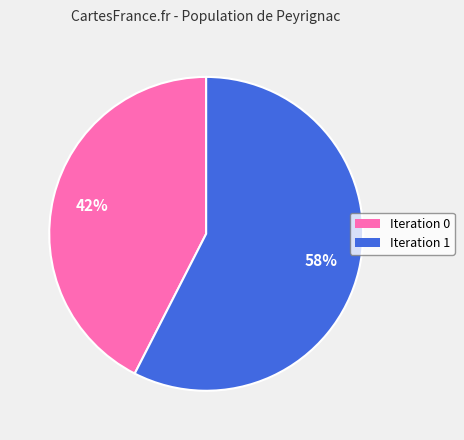

Does any single category account for the majority?

Yes